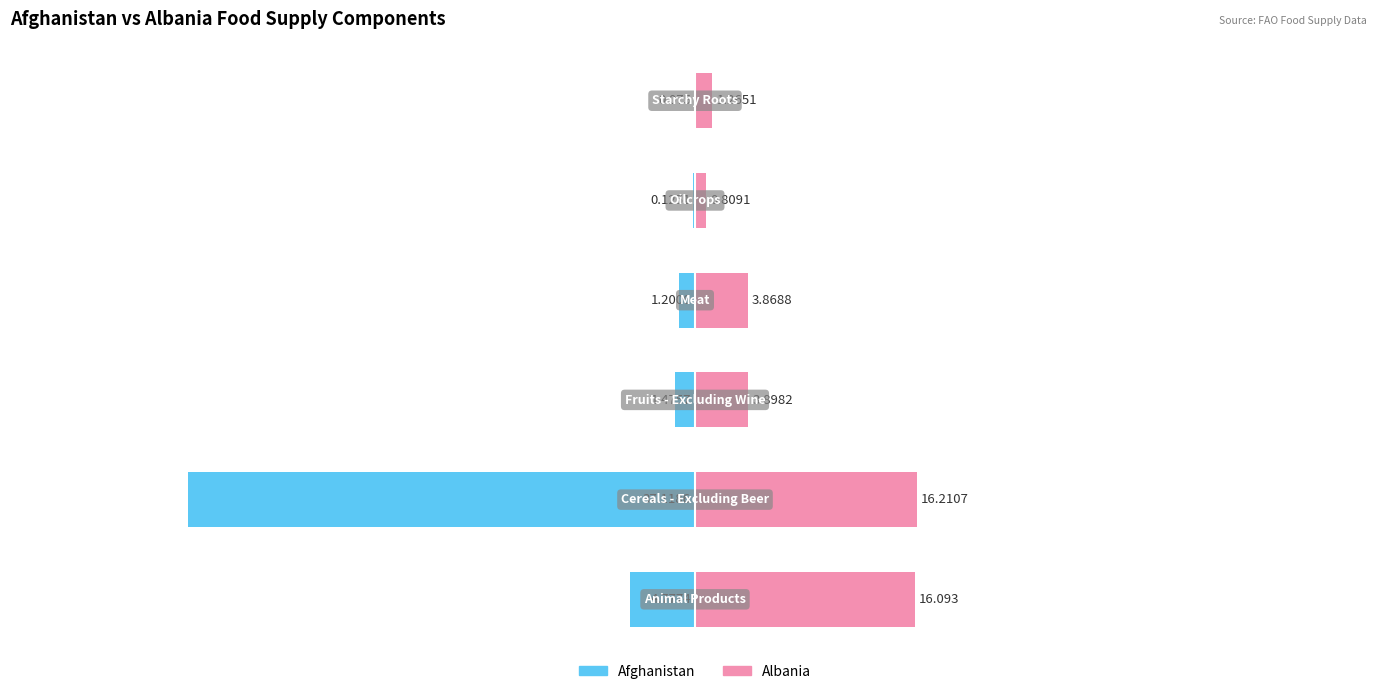

Reading right to left, transcribe all the data shown in this chart.

Afghanistan: -0.1	-0.1	-1.2	-1.5	-37.1	-4.8
Albania: 1.3	0.8	3.9	3.9	16.2	16.1